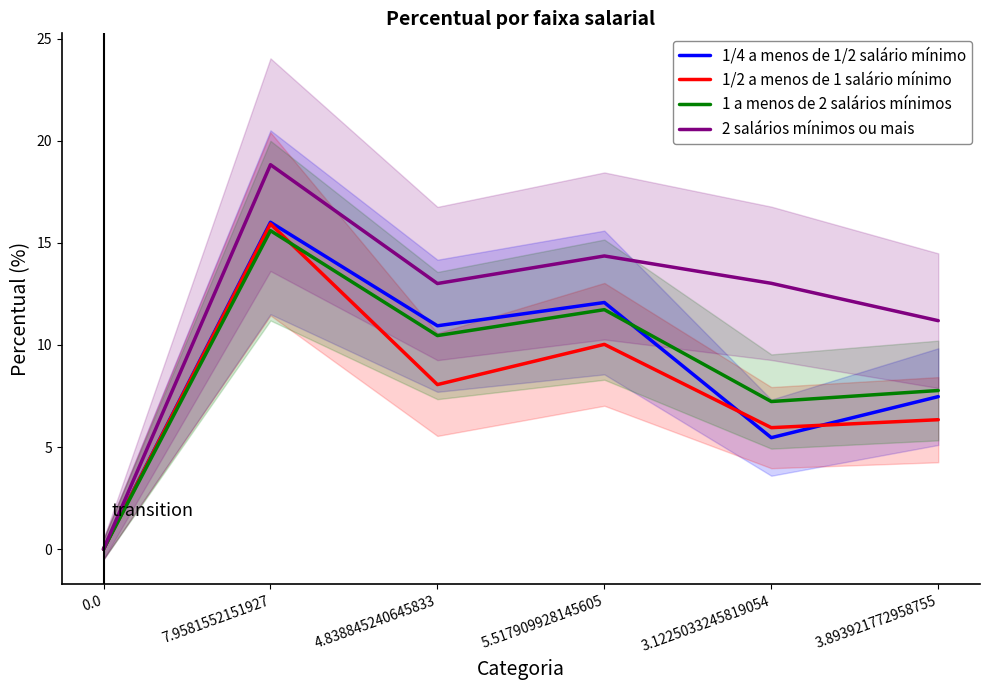

Rank the categories by 1/2 a menos de 1 salário mínimo value from highest to lowest.

7.9581552151927, 5.517909928145605, 4.838845240645833, 3.893921772958755, 3.1225033245819054, 0.0